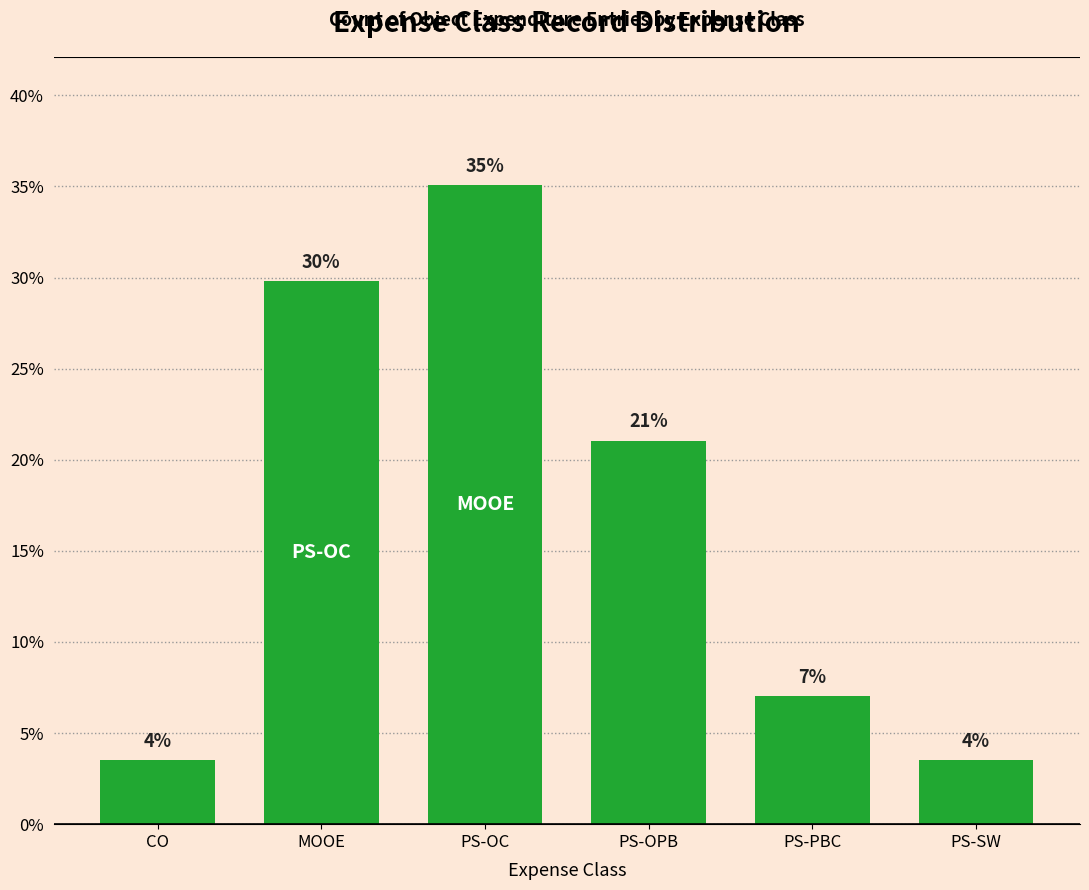

What is the ratio of the value at PS-OPB to the value at PS-OC?

0.6